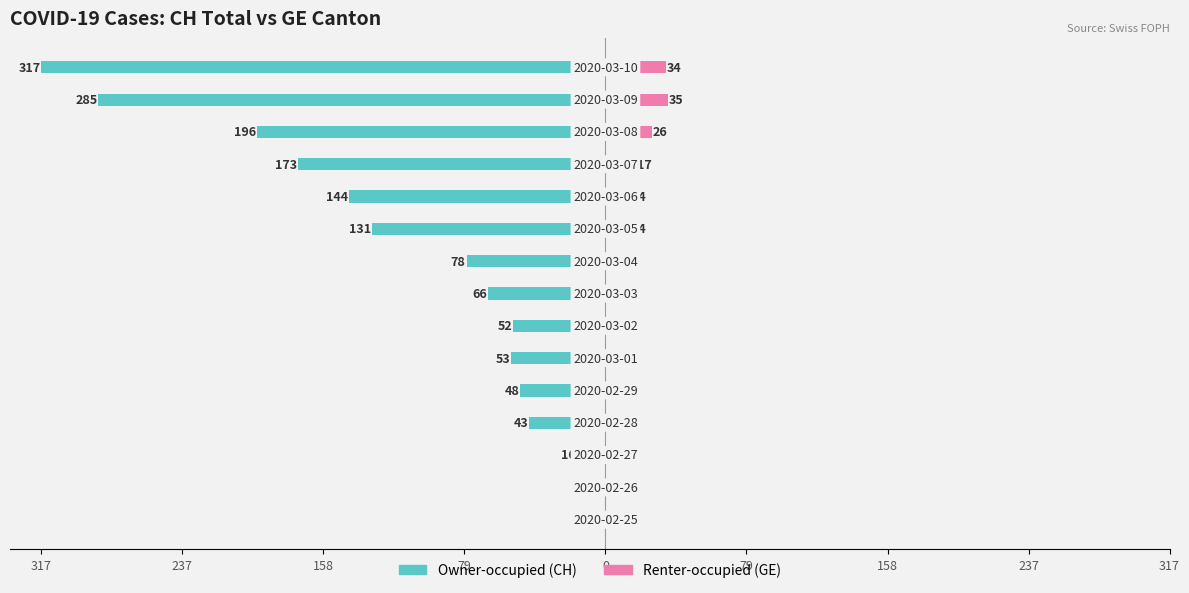

How many data points in Renter-occupied (GE) are above 7?

7